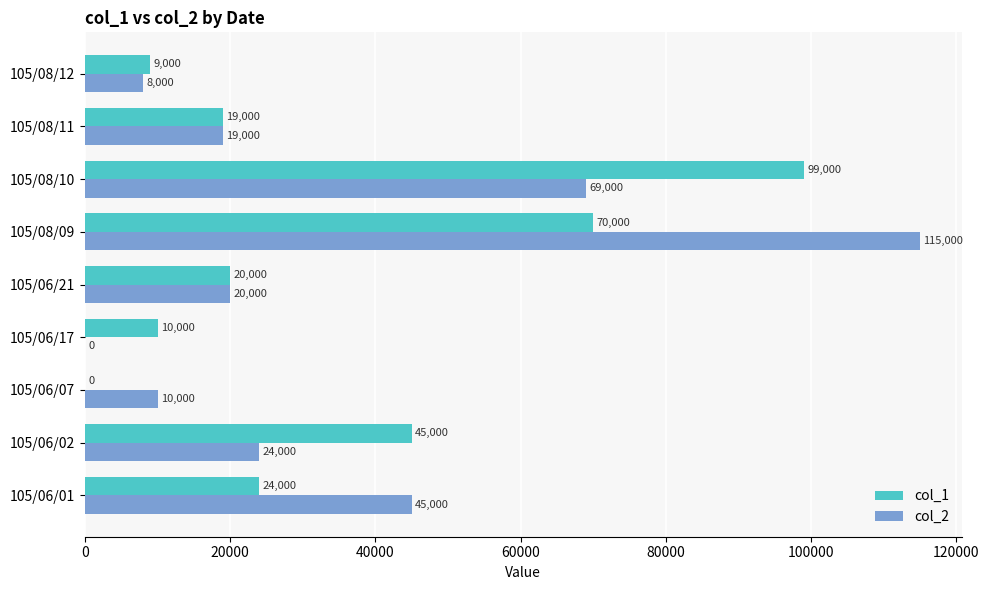

What is the maximum value for col_1?

99000